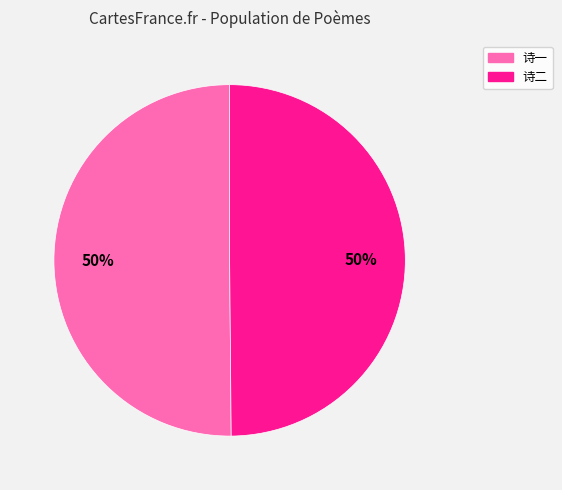

The 诗一 slice represents 39% of the pie. True or false?

False